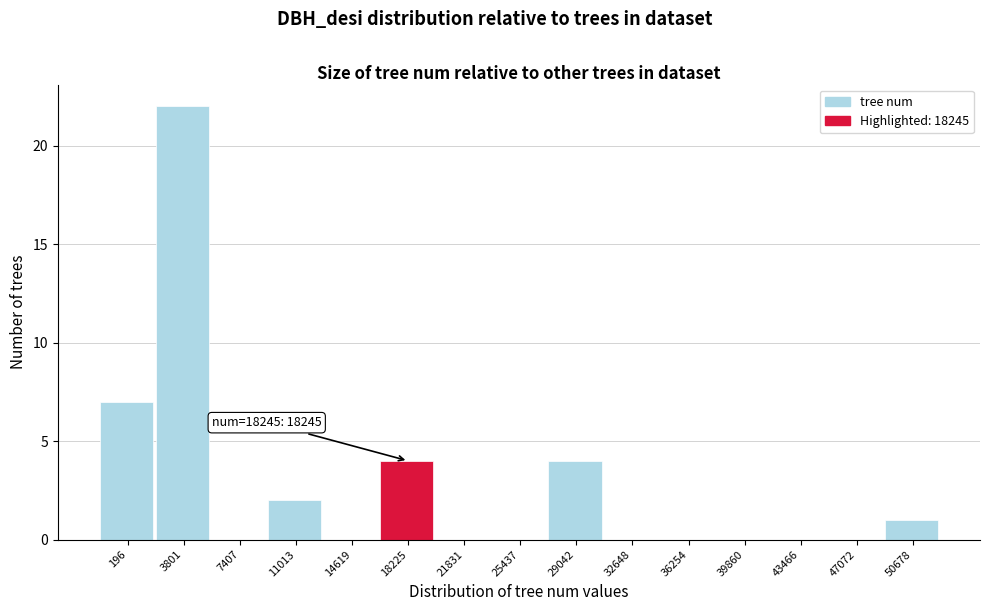

Reading left to right, what are all the values shown in this chart?

196=7	3801=22	7407=0	11013=2	14619=0	18225=4	21831=0	25437=0	29042=4	32648=0	36254=0	39860=0	43466=0	47072=0	50678=1